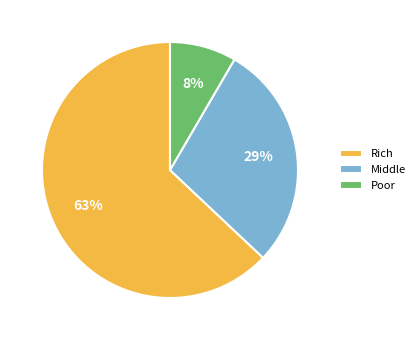

Is the sum of Poor and Middle greater than half?

No